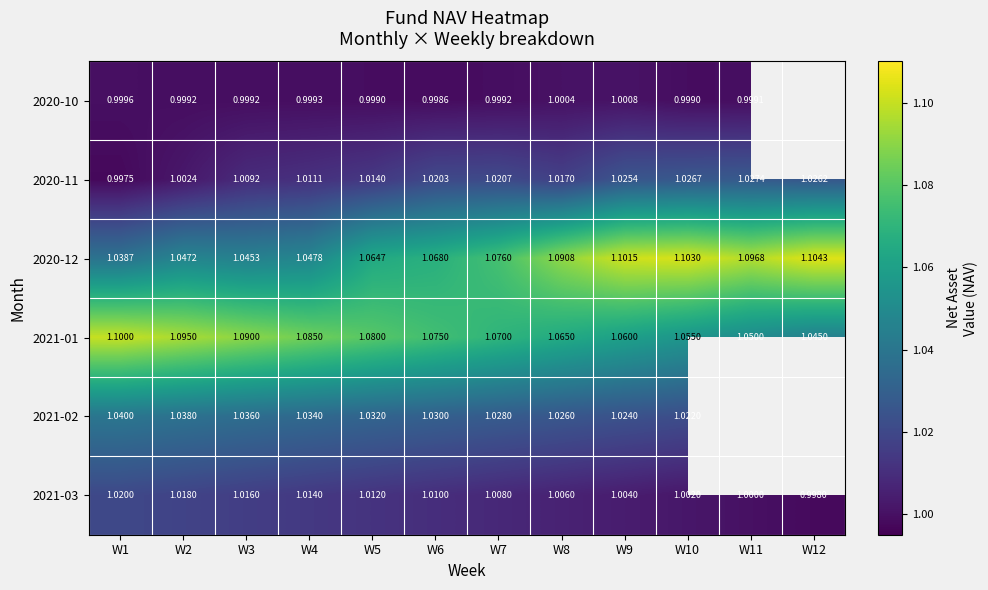

What is the approximate value of 2021-01 at W10?

1.1